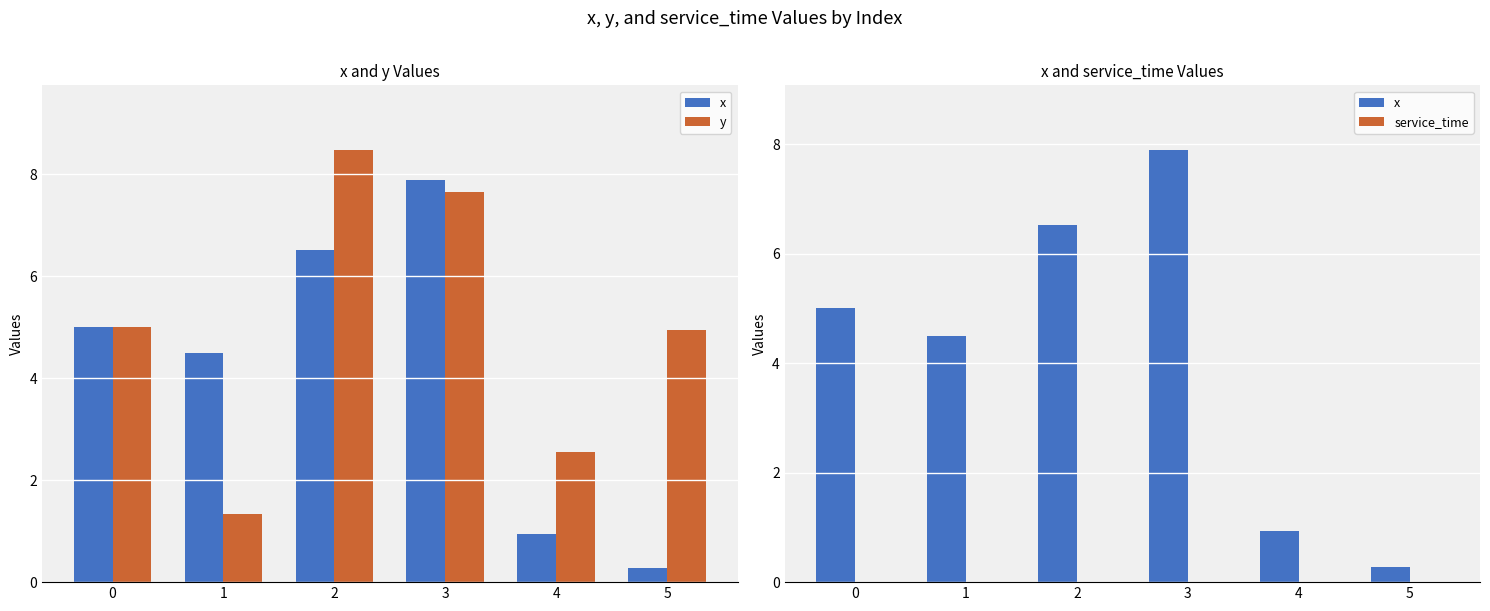

Is it true that x equals 7.9 at 3?

True